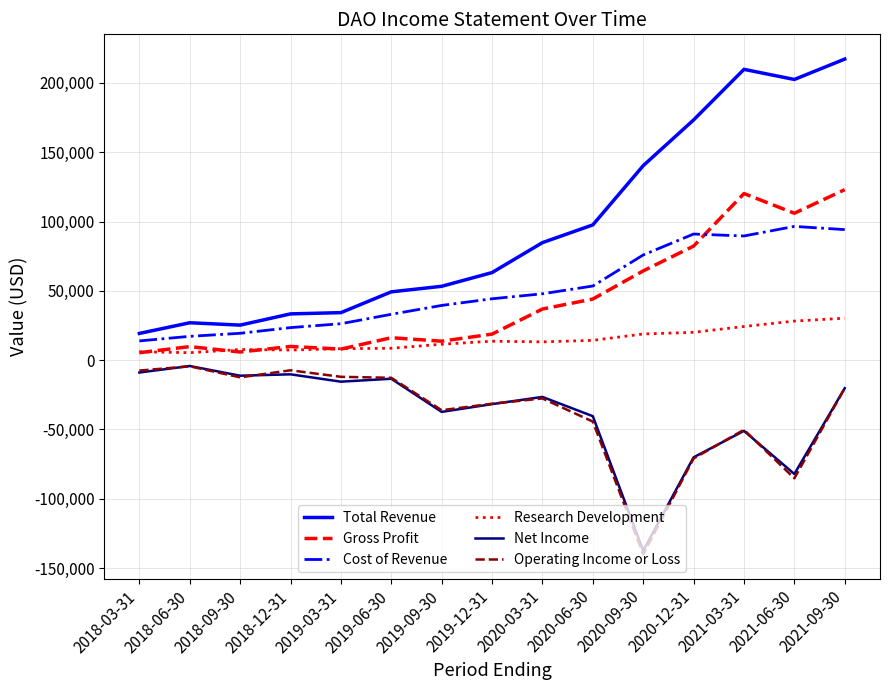

Where does the Research Development series first go above 13200?

2019-12-31